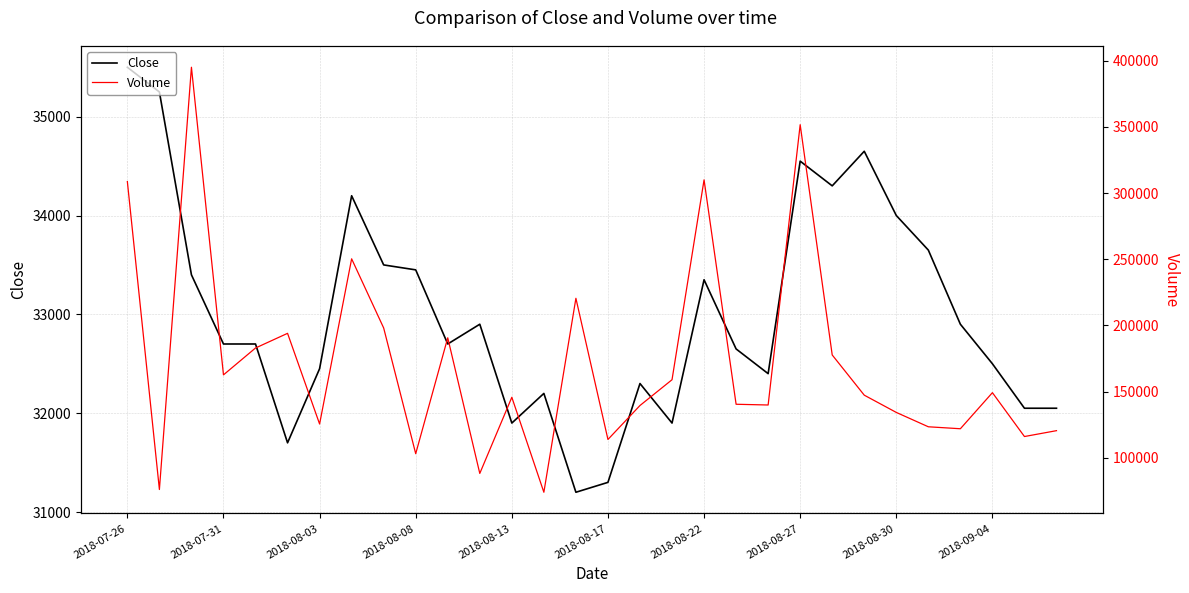

What is the sum of all Close values?

990300